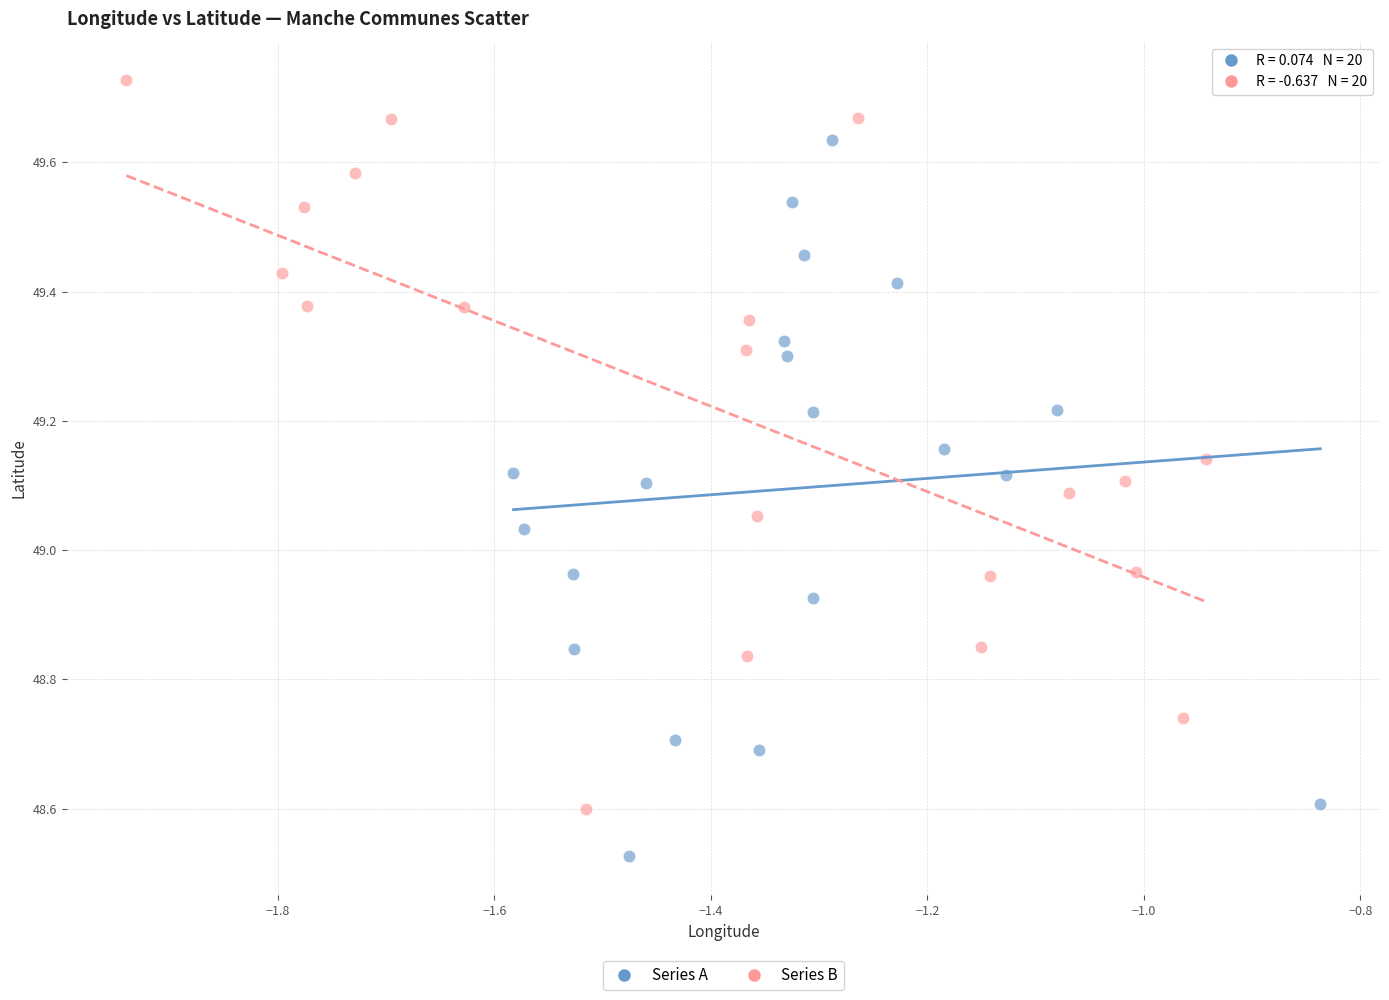

Which series reaches the minimum Y coordinate?

Series A